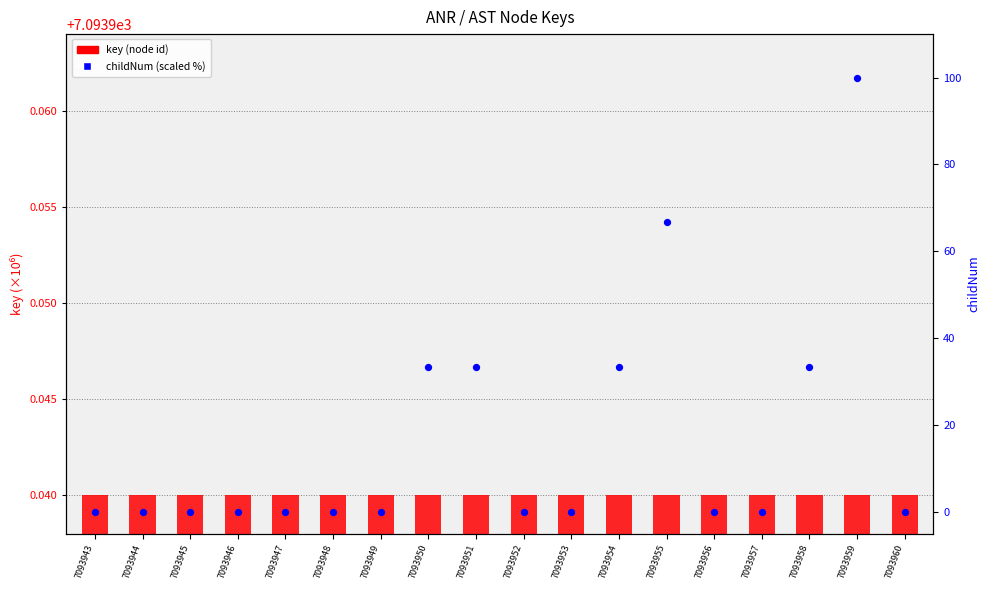

Which series reaches the maximum Y coordinate?

childNum (scaled)